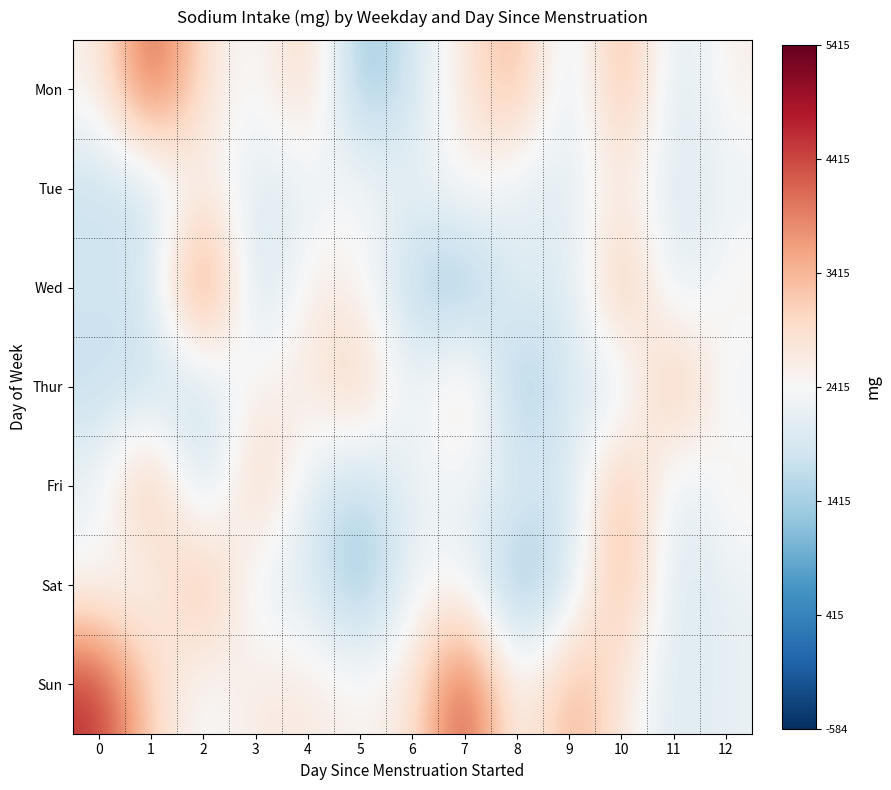

Reading right to left, list all the values displayed in this chart.

Mon: 12=2593.8	11=1875.0	10=3617.9	9=1823.4	8=3537.8	7=2755.0	6=1875.0	5=1159.0	4=3200.0	3=2262.0	2=2832.5	1=4419.4	0=2555.2
Tue: 12=2199.8	11=1929.1	10=2698.5	9=2066.4	8=2057.8	7=2593.8	6=2093.0	5=2498.0	4=2093.0	3=2012.1	2=2638.0	1=1720.2	0=1720.2
Wed: 12=2593.8	11=1875.0	10=3617.9	9=1823.4	8=2262.0	7=1080.3	6=1544.5	5=2498.0	4=2715.1	3=1506.0	2=4443.1	1=1874.0	0=1874.0
Thur: 12=2199.8	11=3617.9	10=1823.4	9=2057.8	8=1159.0	7=3200.0	6=2012.1	5=3346.5	4=2642.0	3=2636.0	2=1686.6	1=1686.6	0=1686.6
Fri: 12=2593.8	11=1875.0	10=3617.9	9=1823.4	8=2057.8	7=2246.2	6=2246.2	5=1544.5	4=2057.8	3=3346.5	2=1544.5	1=3671.0	0=2246.2
Sat: 12=2199.8	11=1875.0	10=3617.9	9=1823.4	8=1080.3	7=2326.4	6=2326.4	5=1080.3	4=2037.0	3=2037.0	2=3653.0	1=2326.4	0=2326.4
Sun: 12=2199.8	11=1929.1	10=2698.5	9=3617.9	8=2263.0	7=4639.6	6=2715.1	5=2498.0	4=2715.1	3=2715.1	2=2263.0	1=3042.3	0=4639.6